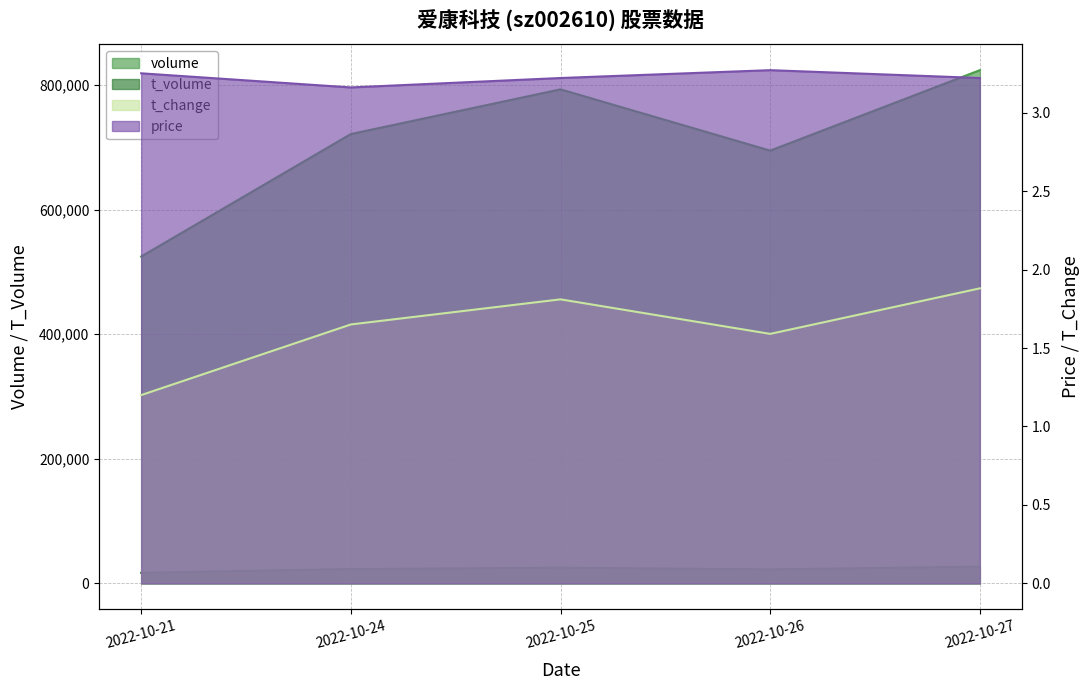

List the labels in order of volume value, smallest first.

2022-10-21, 2022-10-26, 2022-10-24, 2022-10-25, 2022-10-27